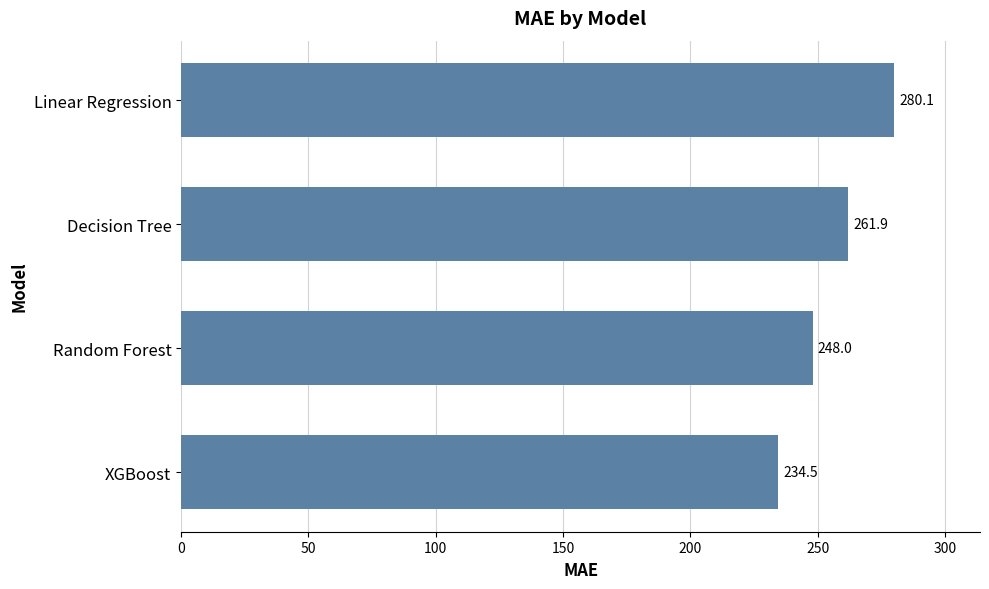

Is it true that the value at Linear Regression is 280.1?

True